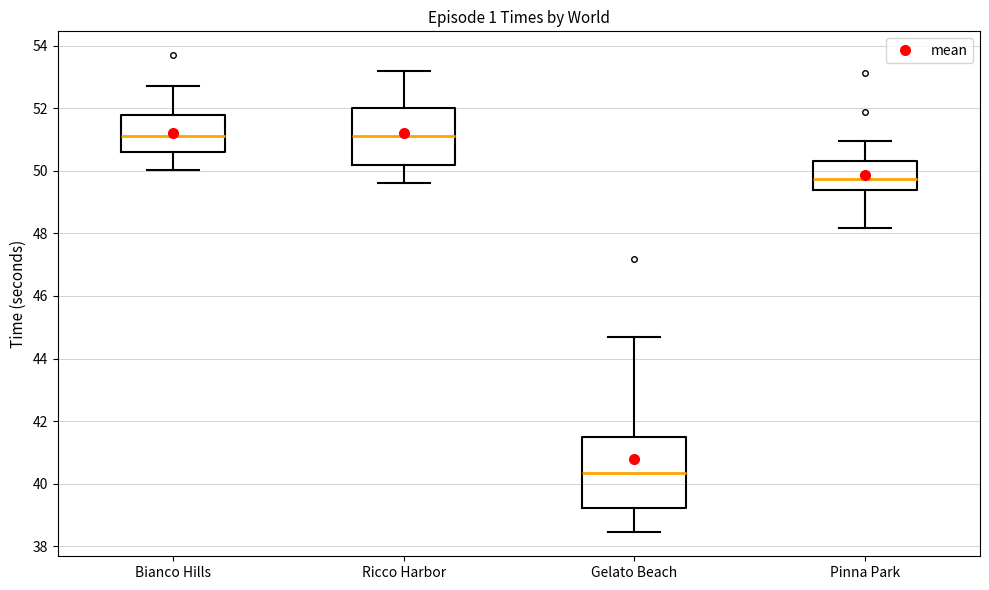

Reading left to right, transcribe this box plot: for each box, give where its median line is, the range the box spans, and where its two whiskers end, as read against the y-axis. The values are not printed on the chart, so give them approximately, as read against the axis.

Bianco Hills: median 51.2, box 50.6 to 51.8, whiskers 50.0 to 52.8
Ricco Harbor: median 51.2, box 50.2 to 52.0, whiskers 49.6 to 53.2
Gelato Beach: median 40.4, box 39.2 to 41.4, whiskers 38.4 to 44.6
Pinna Park: median 49.8, box 49.4 to 50.4, whiskers 48.2 to 51.0